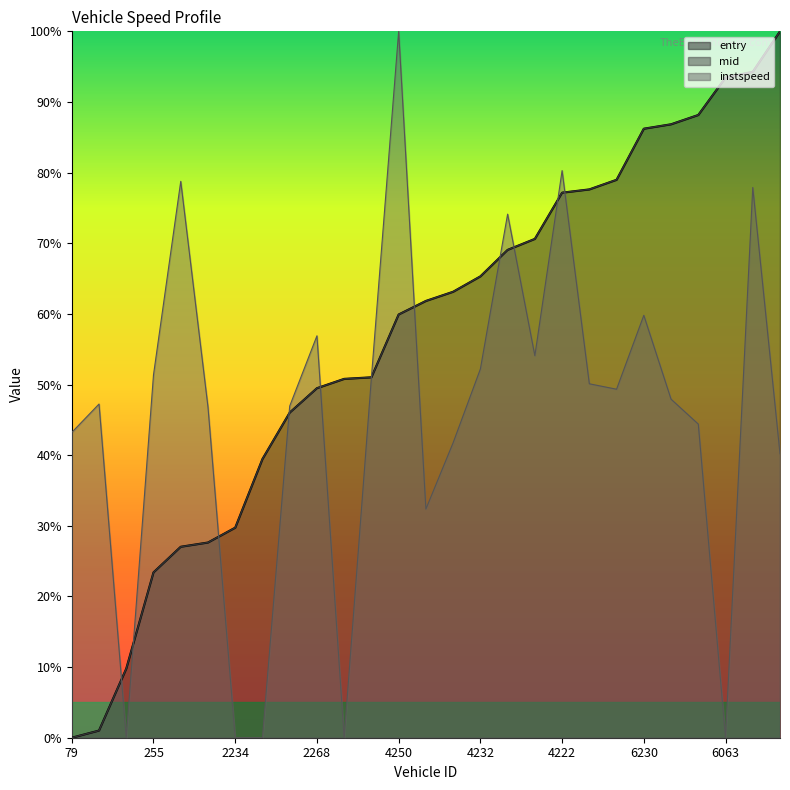

What are all the series names shown in the legend?

entry, mid, instspeed